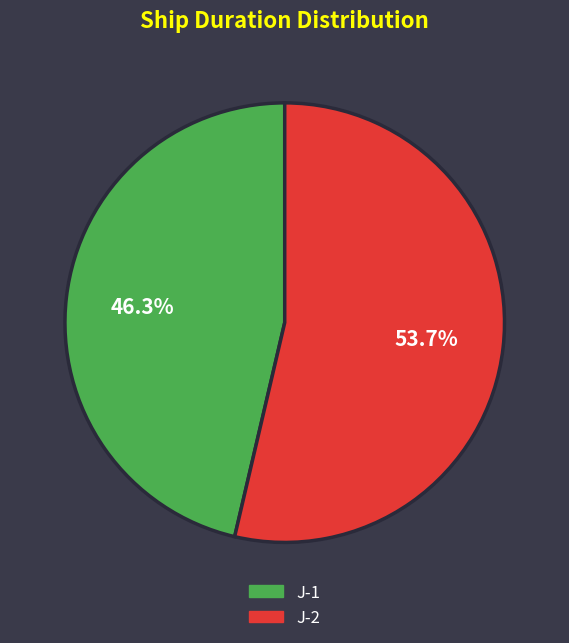

What portion of the pie excludes J-1?

53.7%